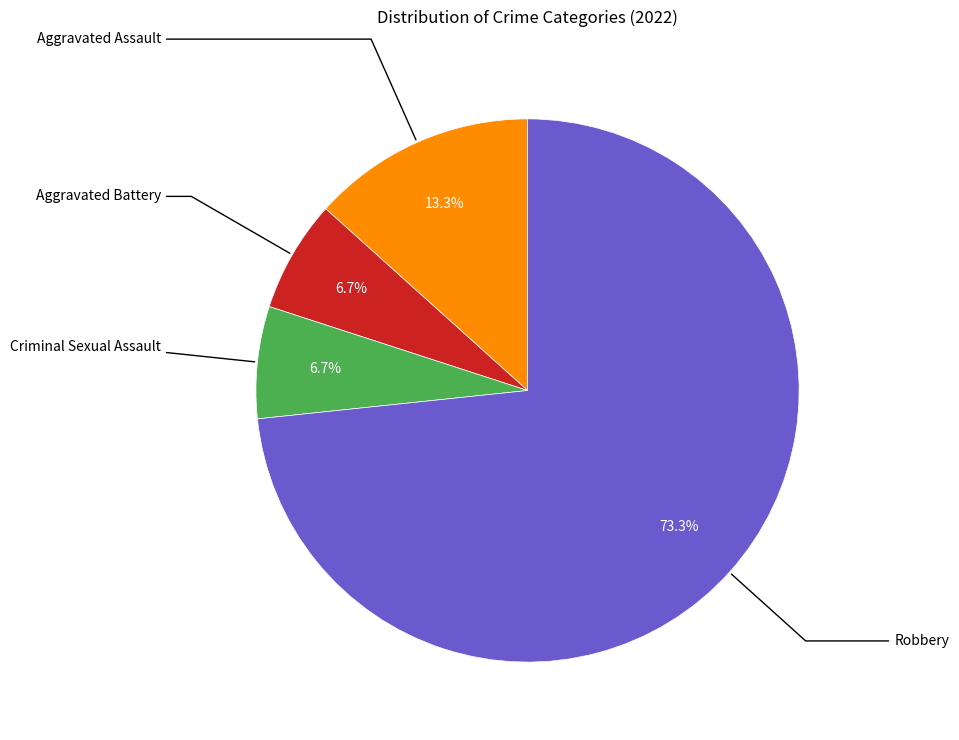

To the nearest percent, what is the difference between the largest and smallest slice percentages?

67%